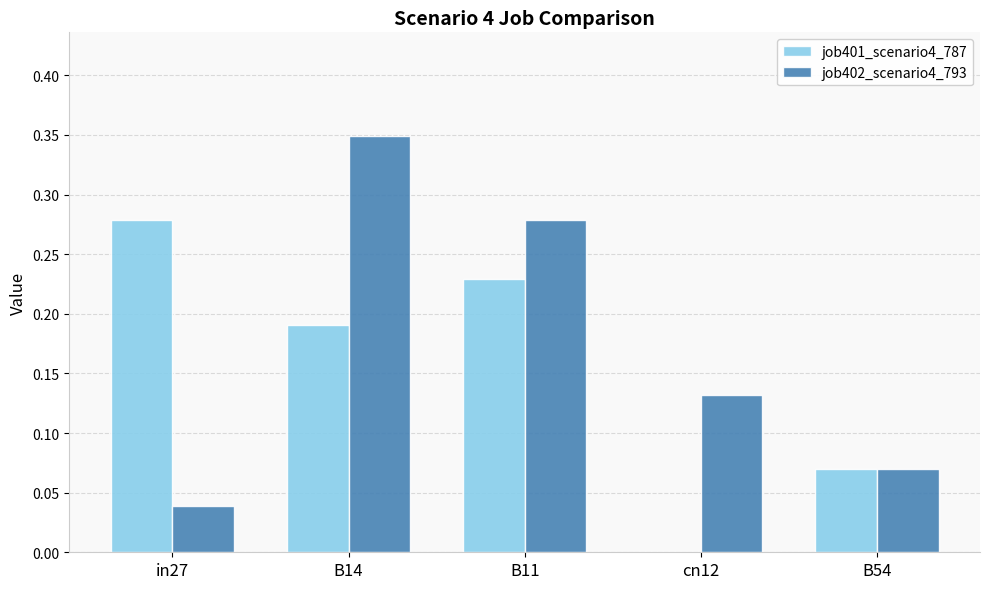

The job401_scenario4_787 series shows 0.0 at cn12. True or false?

True